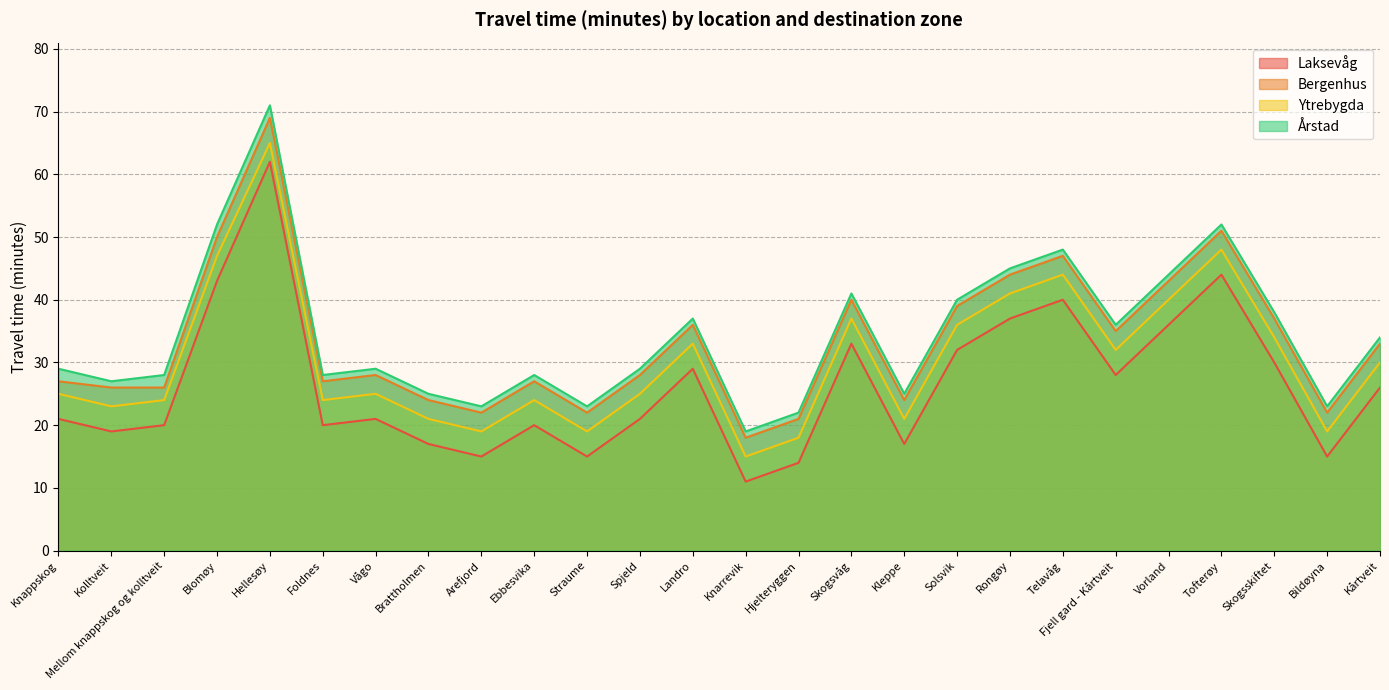

True or false: Årstad and Laksevåg intersect in this chart.

False